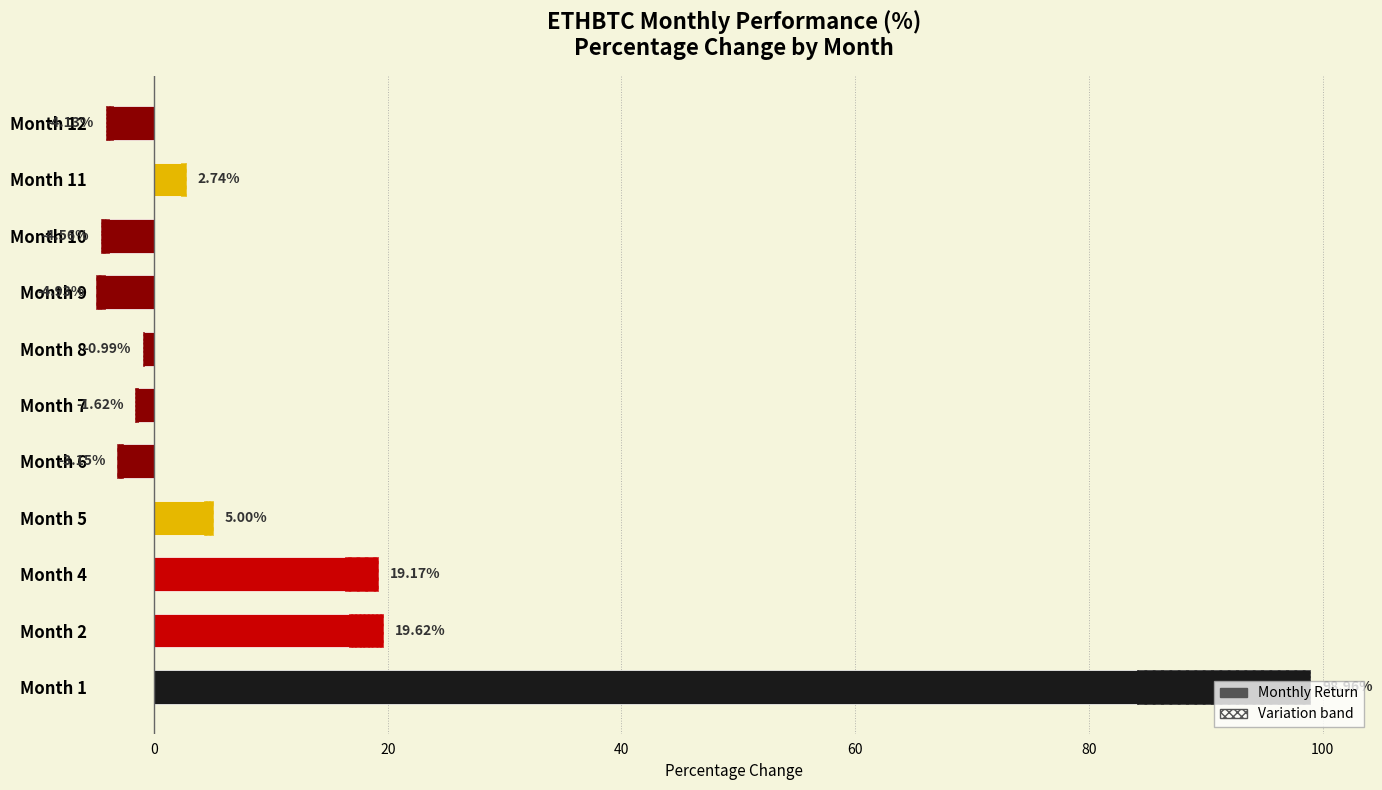

Is it true that the value at Month 8 is -0.5?

False